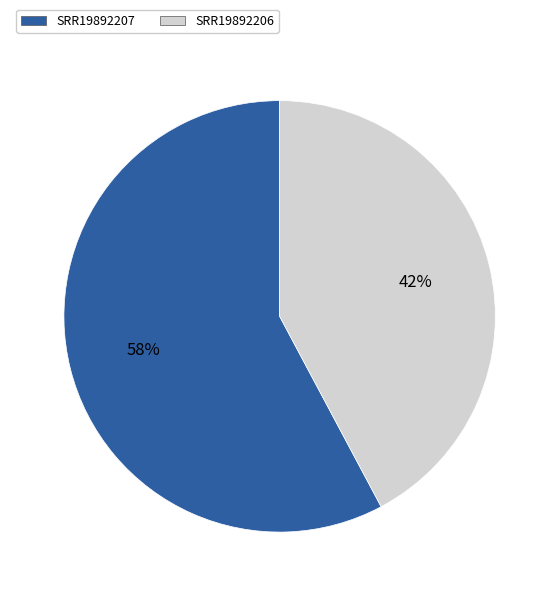

Does any single category account for the majority?

Yes